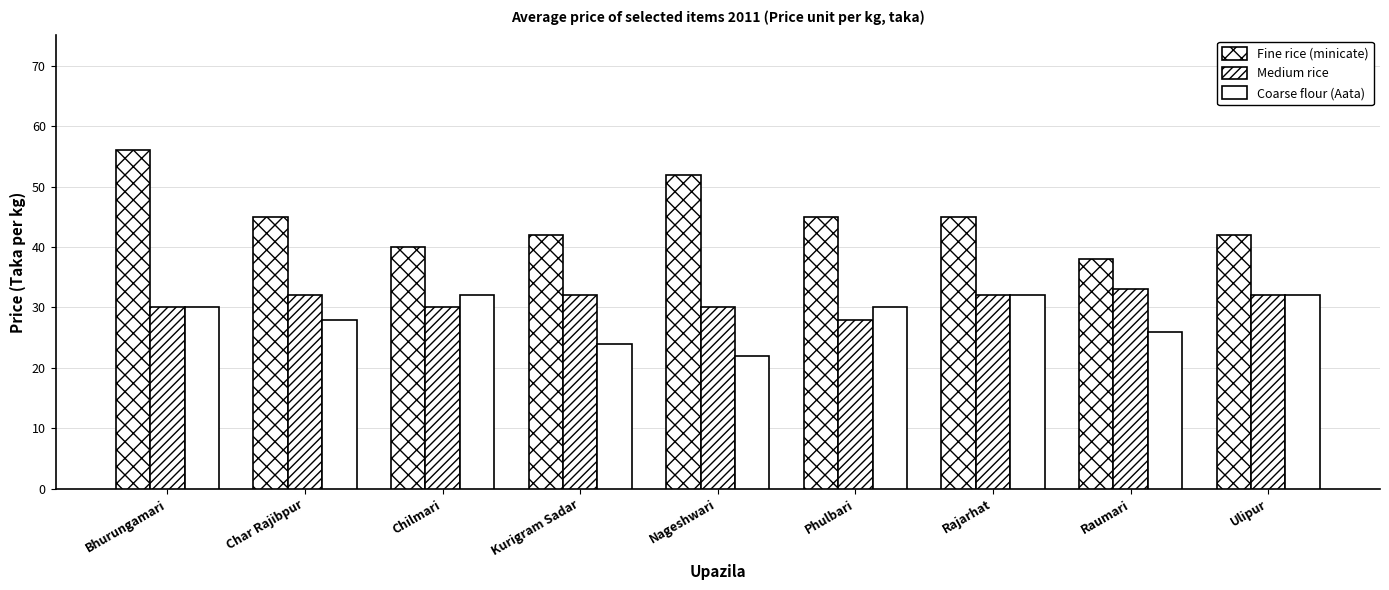

Between Chilmari and Rajarhat, which series saw the biggest shift?

Fine rice (minicate)